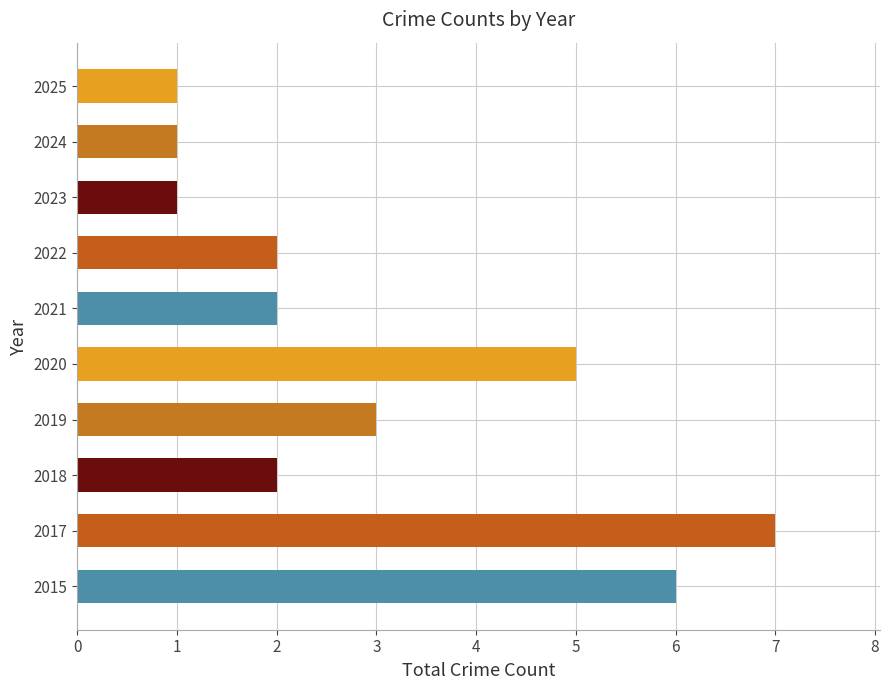

How many data points does each series have?

10